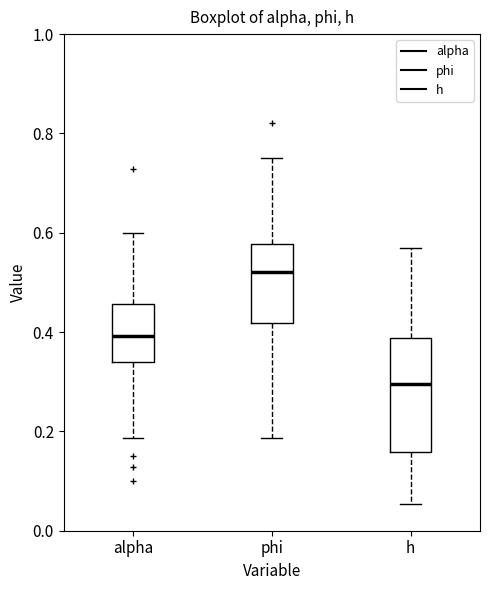

Reading left to right, read every box against the y-axis: the position of its median line, the range the box covers, and the ends of its whiskers. The values are not printed on the chart, so give them approximately, as read against the axis.

alpha: median 0.40, box 0.34 to 0.46, whiskers 0.18 to 0.60
phi: median 0.52, box 0.42 to 0.58, whiskers 0.18 to 0.76
h: median 0.30, box 0.16 to 0.38, whiskers 0.06 to 0.58